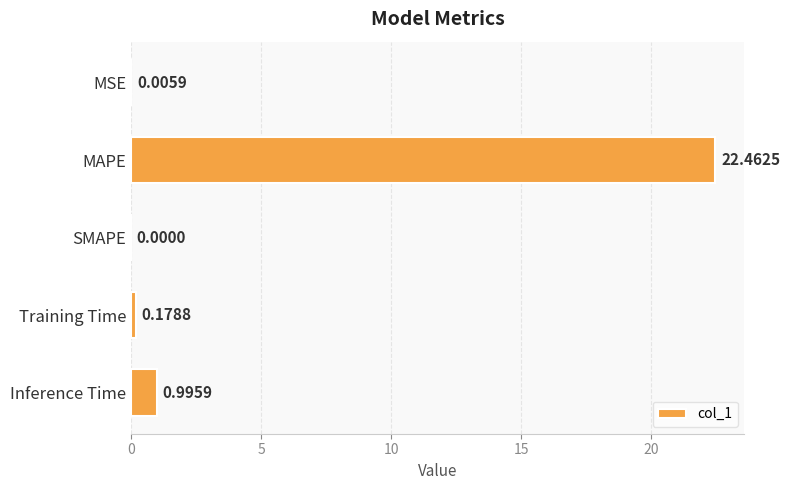

What is the sum of the values at MAPE and Training Time?

22.6